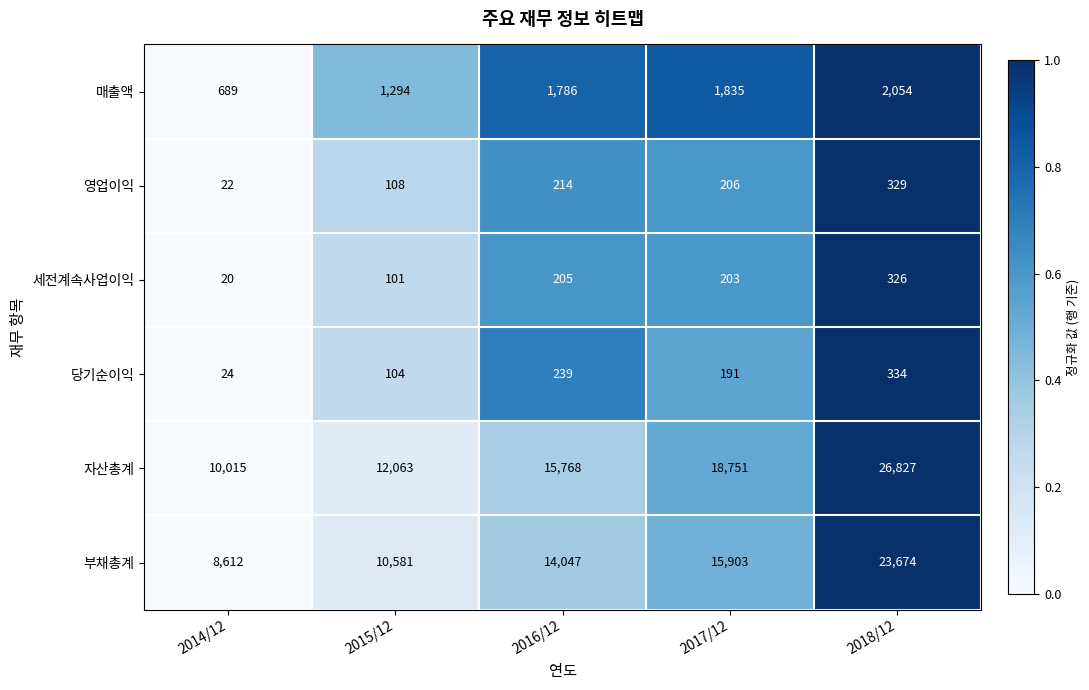

What is the spread (max minus min) of values at 2014/12?

9995